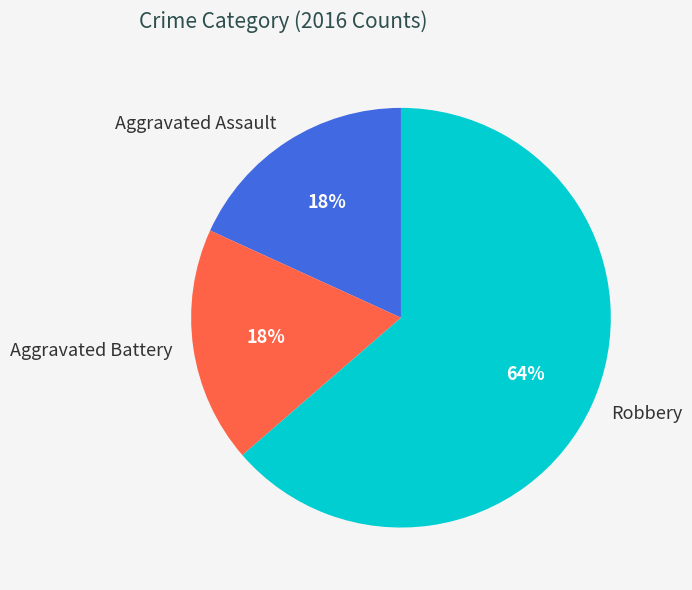

The Aggravated Assault slice represents 12% of the pie. True or false?

False